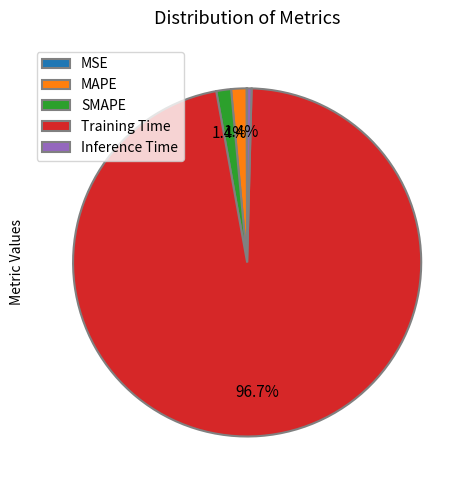

Does any single category account for the majority?

Yes